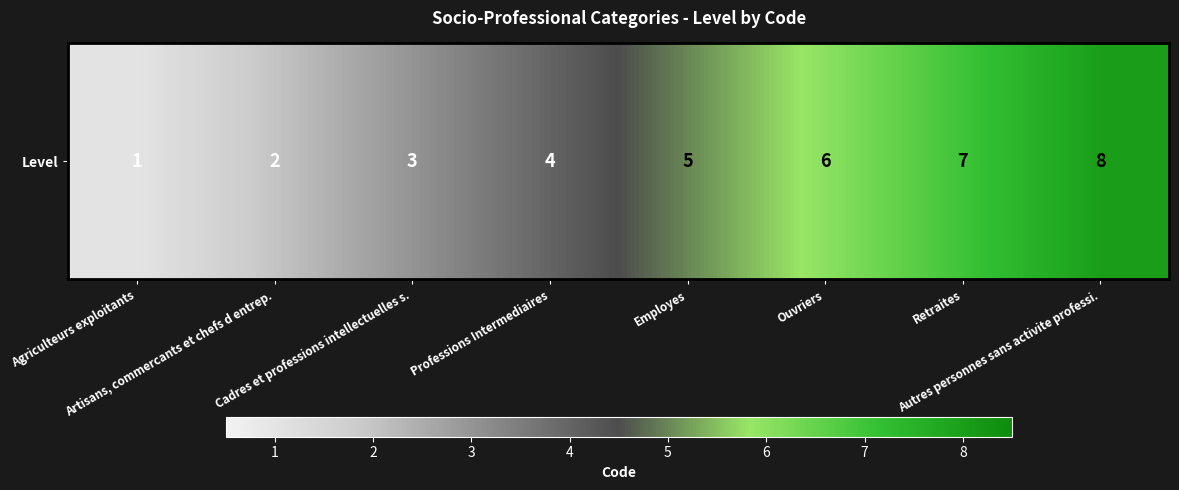

Rank the categories by value from highest to lowest.

Autres personnes sans activite professi., Retraites, Ouvriers, Employes, Professions Intermediaires, Cadres et professions intellectuelles s., Artisans, commercants et chefs d entrep., Agriculteurs exploitants